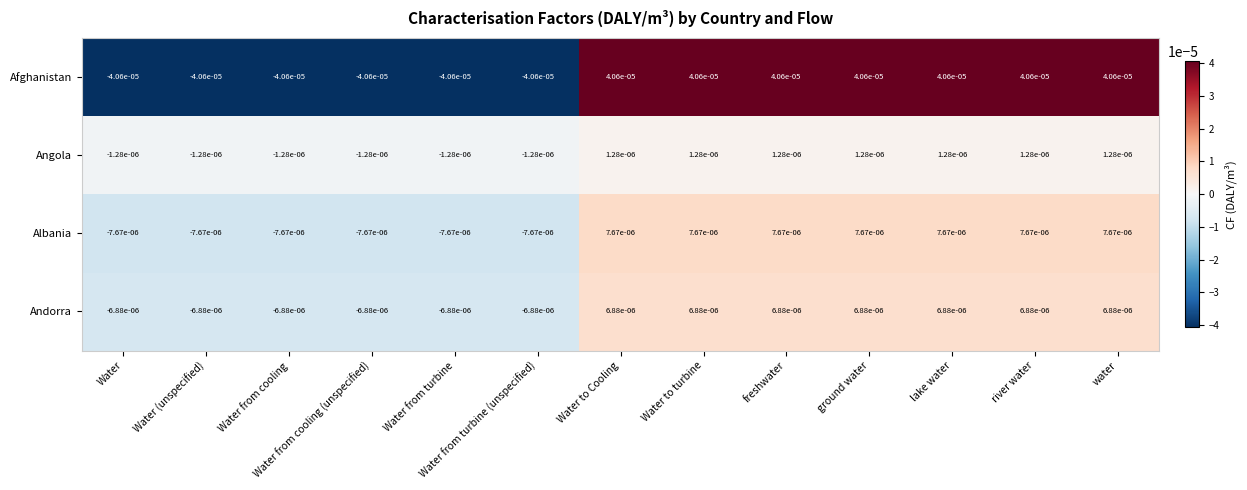

Which series has the largest total across all categories?

Afghanistan